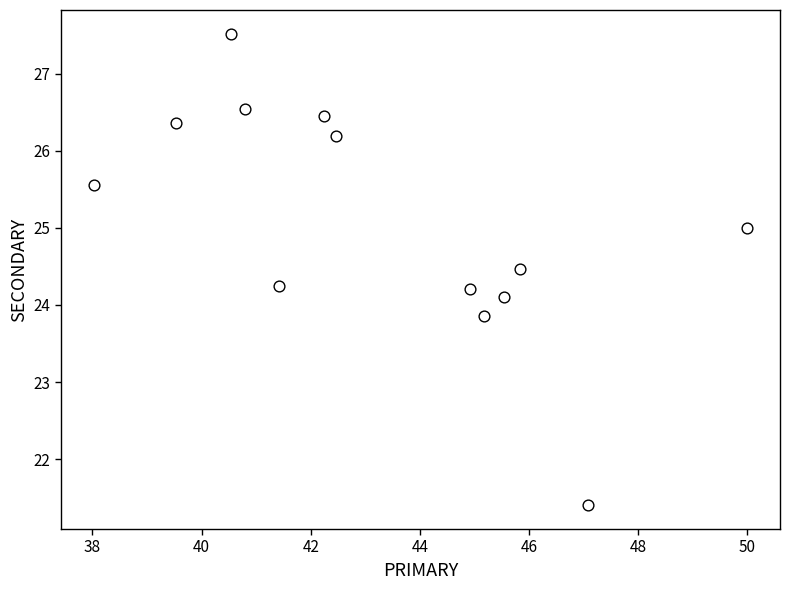

What is the range of Y values (max minus min)?

6.1